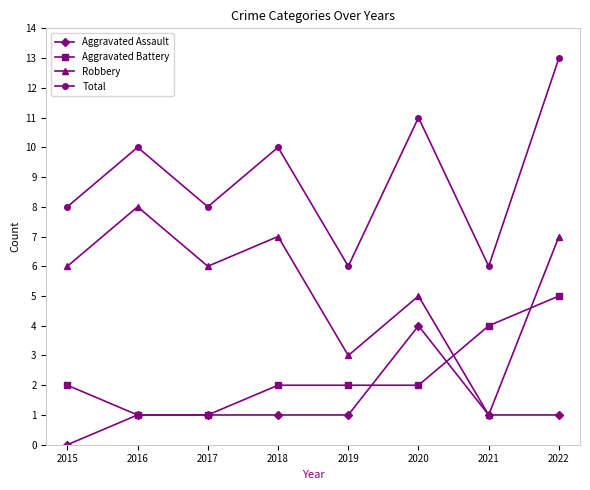

The Robbery series shows 12 at 2018. True or false?

False